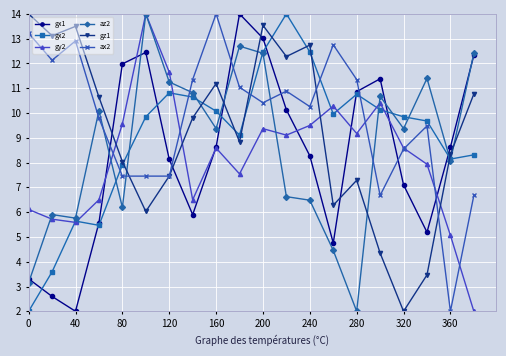

True or false: ax2 and gx2 cross at least once.

True